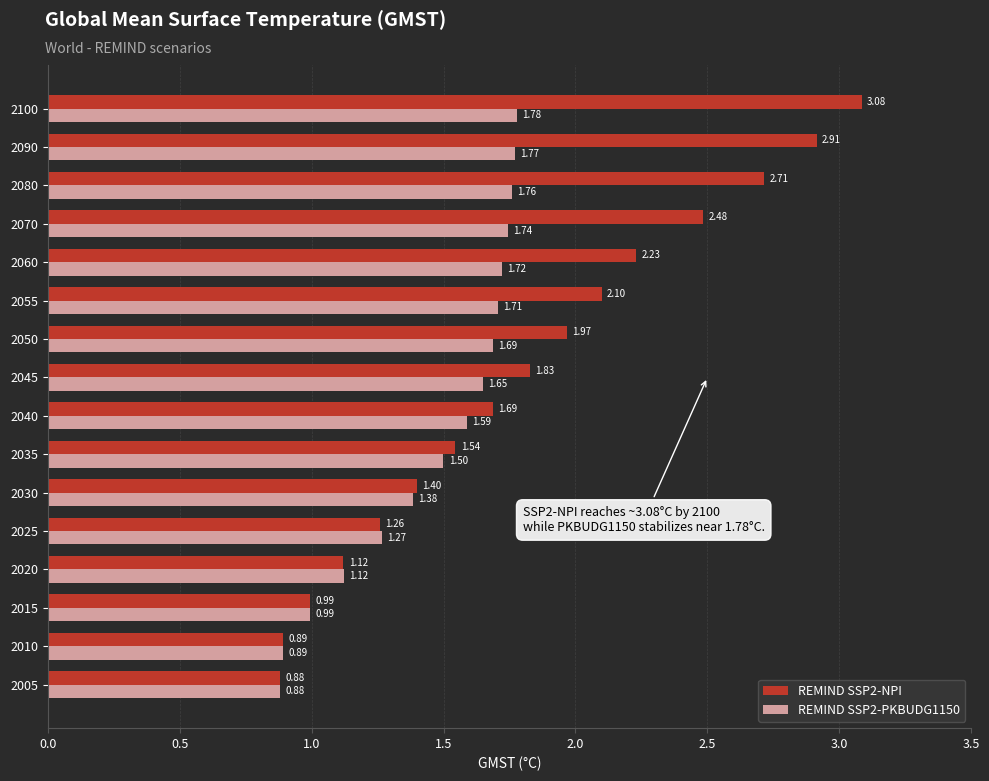

Which series has the largest total across all categories?

REMIND SSP2-NPI